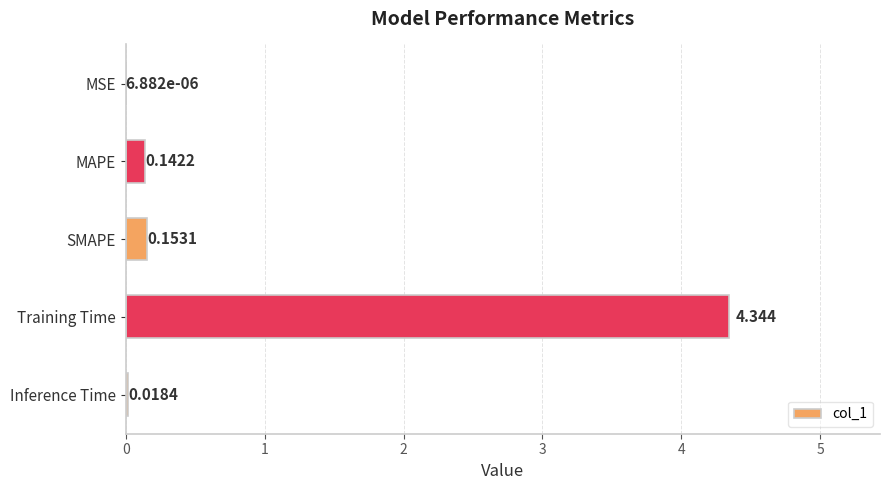

Which category has the highest value across all series?

Training Time